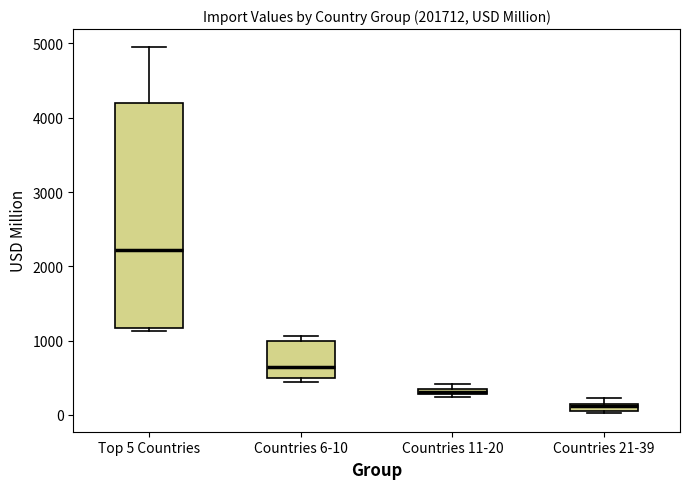

Comparing the boxes themselves (not the whiskers), which one is the tallest?

Top 5 Countries